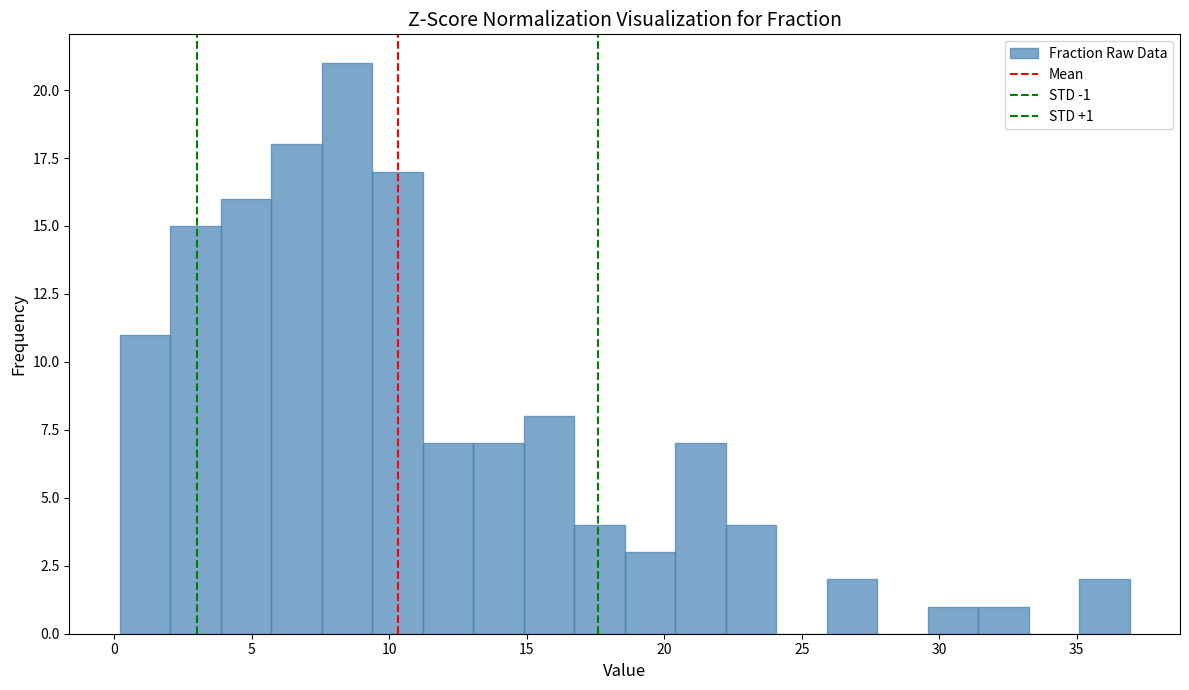

Read against the x-axis, roughly where is the centre of the tallest bar?

8.5